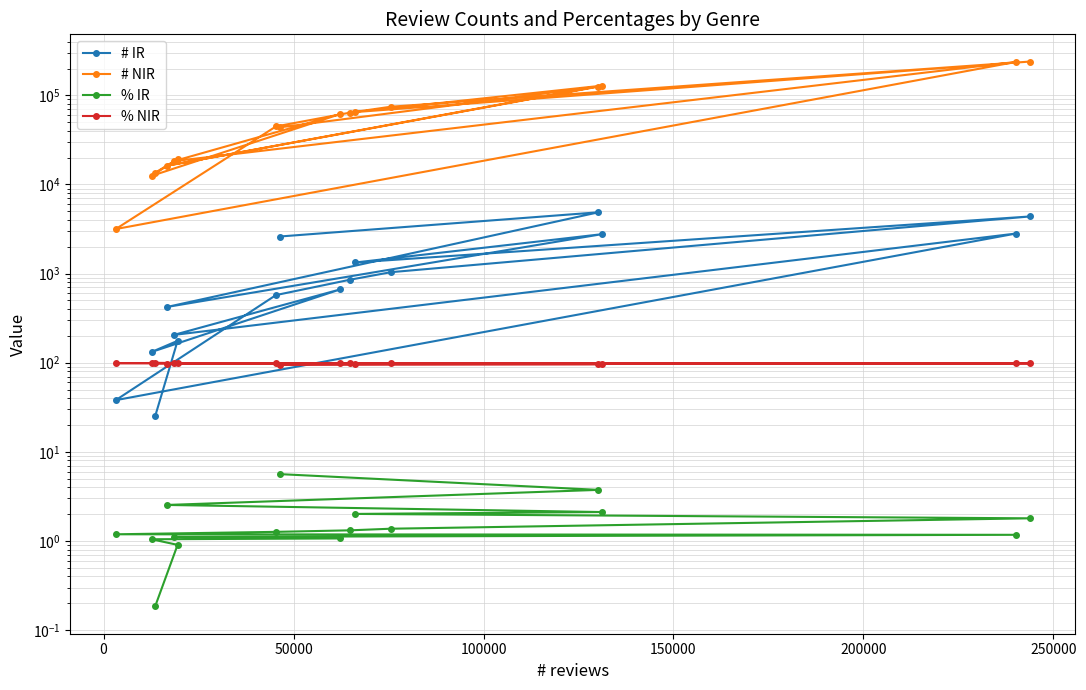

How many values in the % IR series are below 1?

2